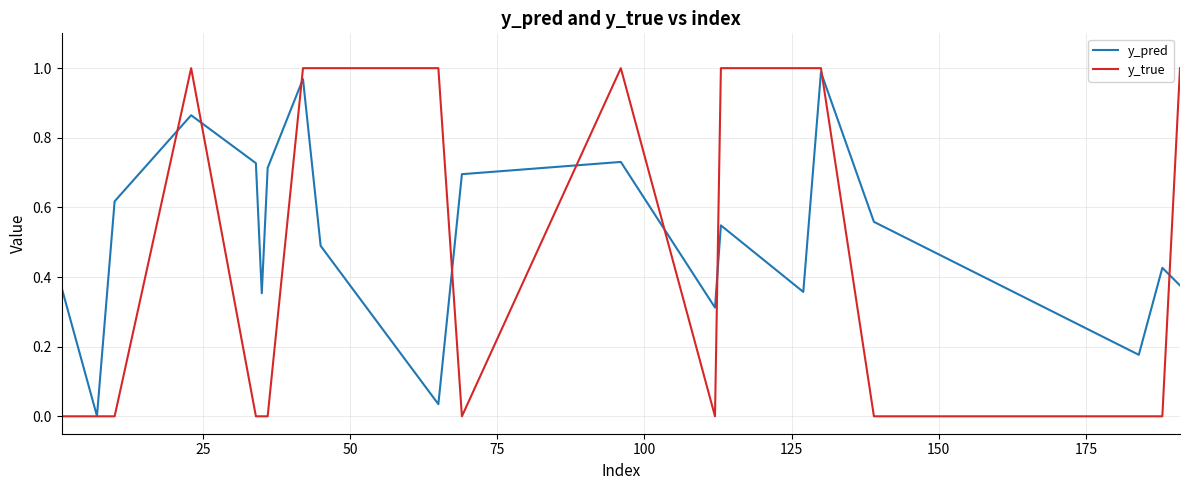

In y_pred, how many points are lower than both neighbors (excluding endpoints)?

6